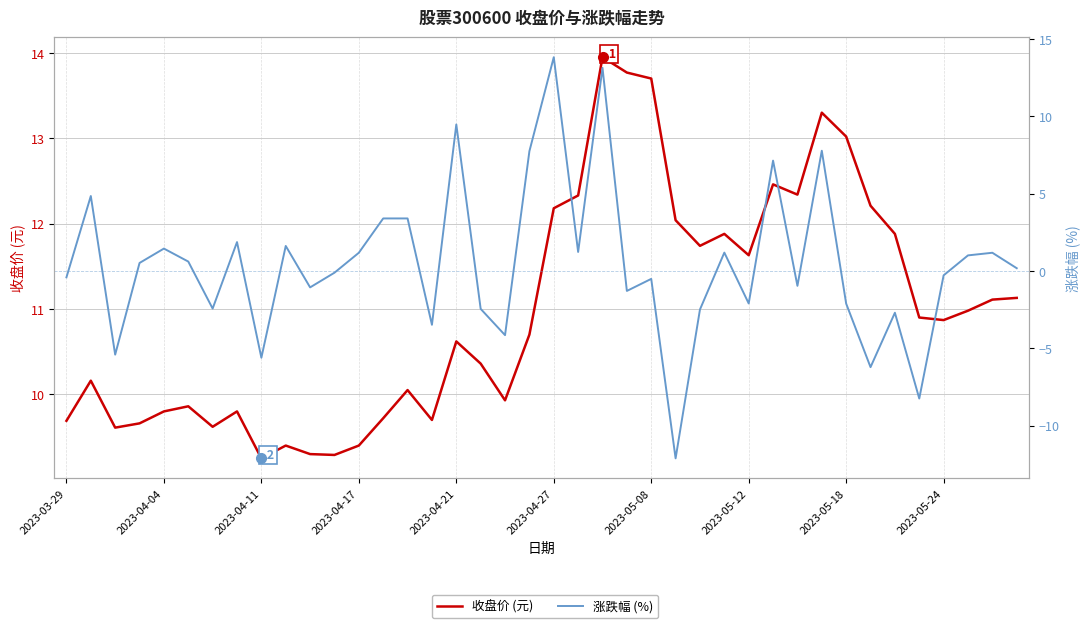

Is it true that 收盘价 (元) equals 10.9 at 2023-05-24?

True